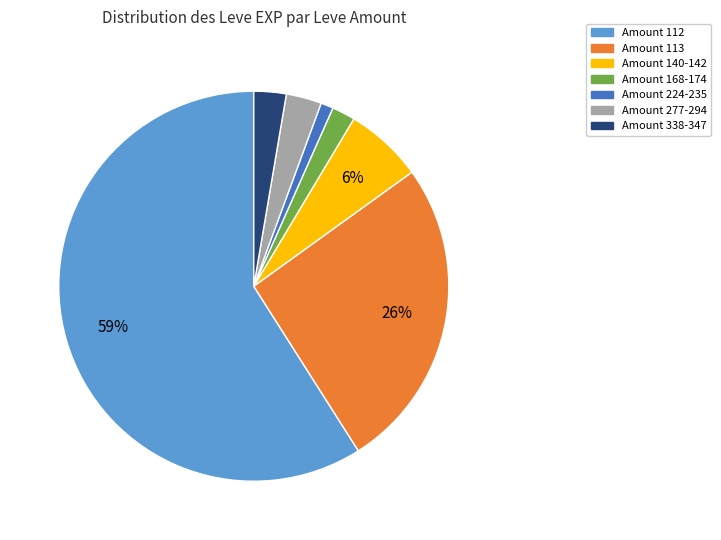

Is there any slice that represents more than half of the pie?

Yes